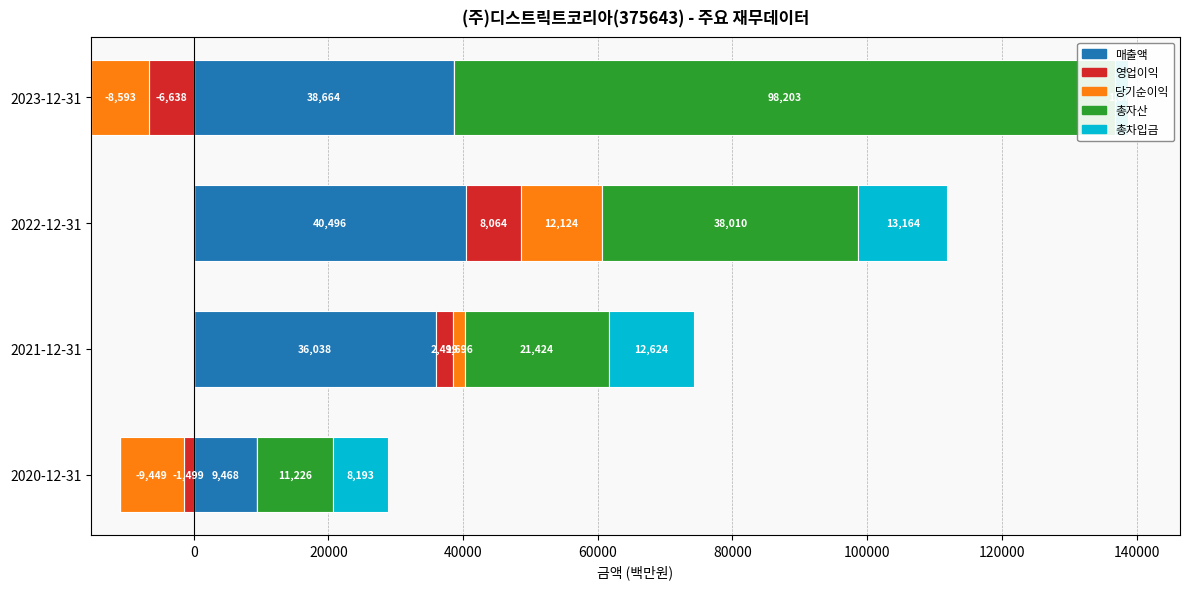

How many distinct data groups are displayed?

5